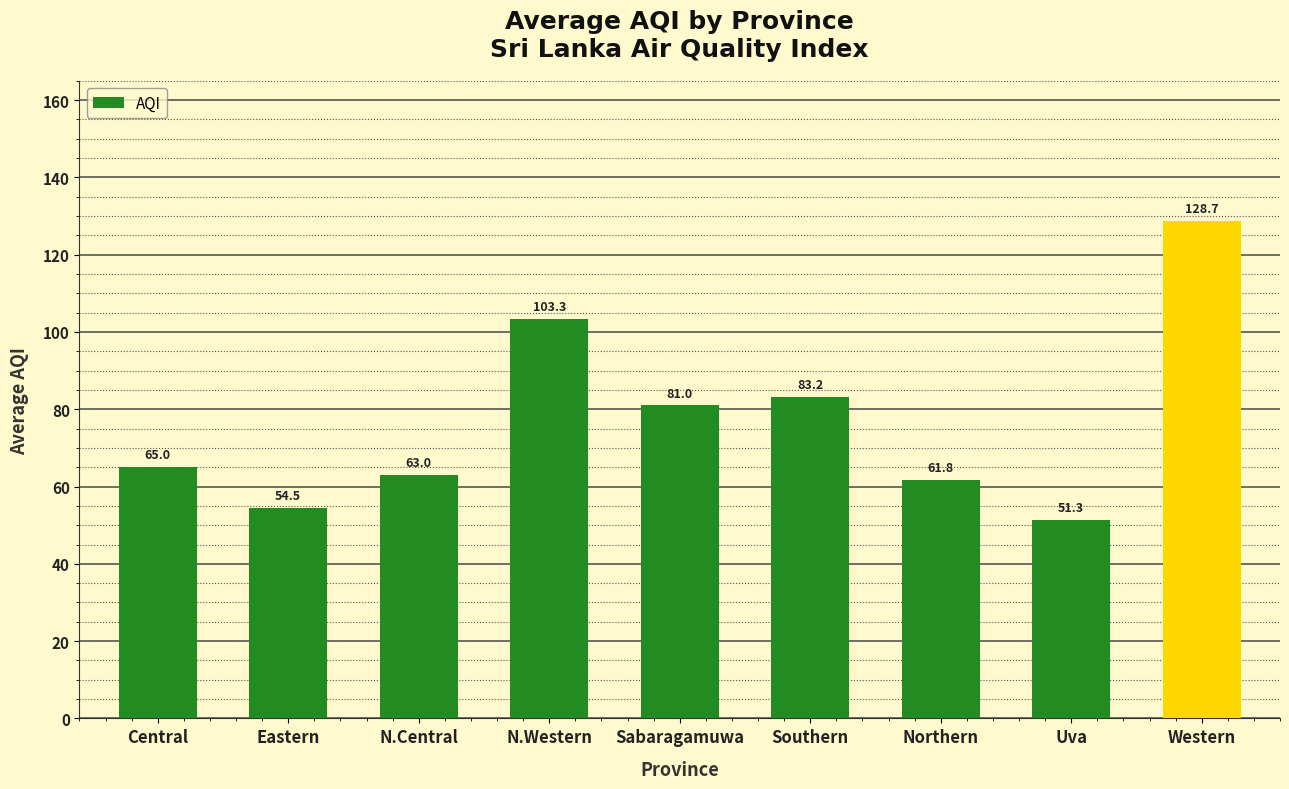

True or false: the data shows 54.5 at Eastern.

True